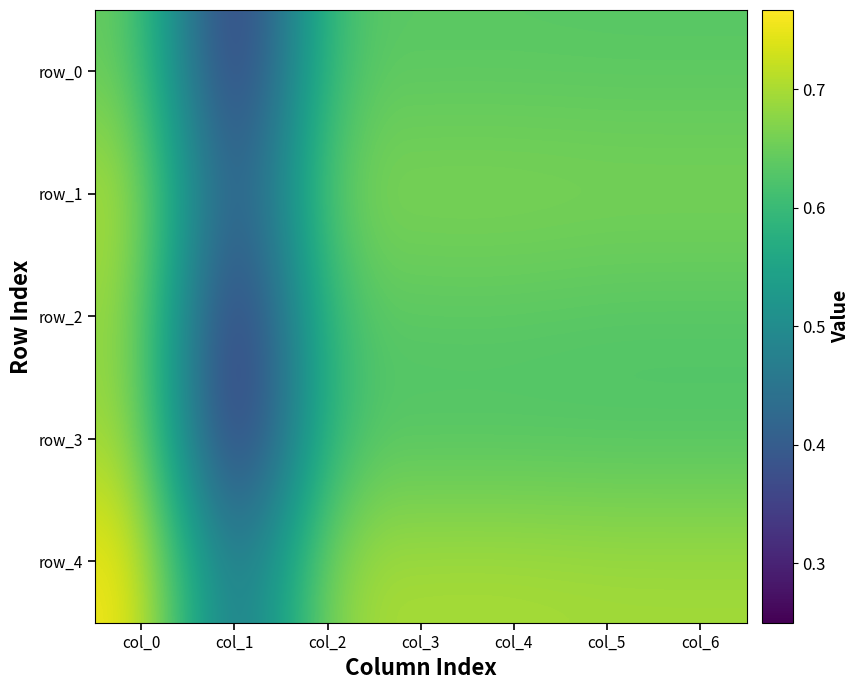

Reading right to left, transcribe all the data shown in this chart.

row_0: col_6=0.6	col_5=0.6	col_4=0.6	col_3=0.6	col_2=0.6	col_1=0.3	col_0=0.7
row_1: col_6=0.7	col_5=0.7	col_4=0.7	col_3=0.7	col_2=0.7	col_1=0.3	col_0=0.7
row_2: col_6=0.6	col_5=0.6	col_4=0.6	col_3=0.6	col_2=0.6	col_1=0.3	col_0=0.7
row_3: col_6=0.6	col_5=0.6	col_4=0.6	col_3=0.6	col_2=0.6	col_1=0.2	col_0=0.7
row_4: col_6=0.7	col_5=0.7	col_4=0.7	col_3=0.7	col_2=0.7	col_1=0.4	col_0=0.8